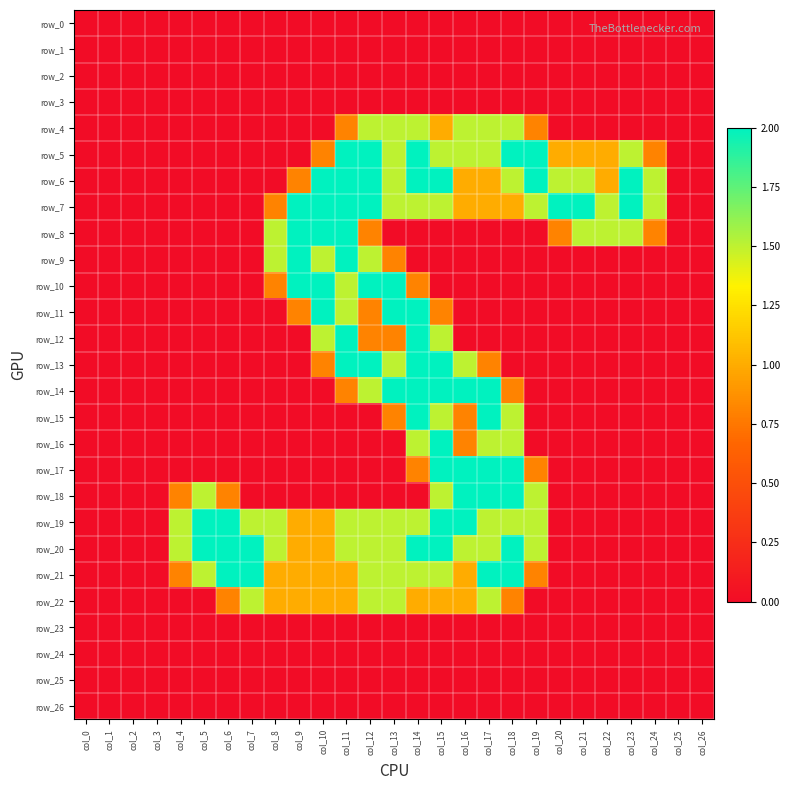

Is the value of row_1 at col_23 greater than the value of row_19 at col_11?

No